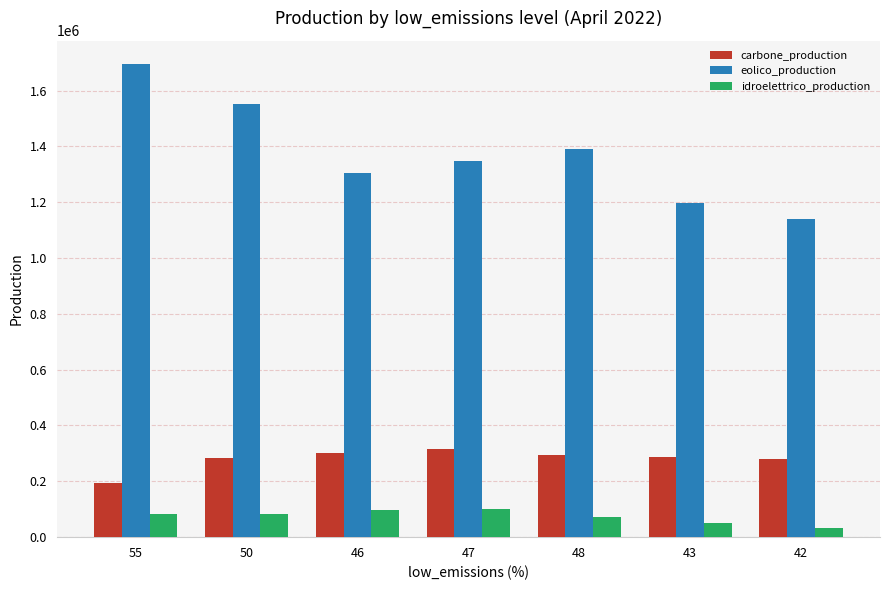

At 50, list the series in order from smallest to largest.

idroelettrico_production, carbone_production, eolico_production